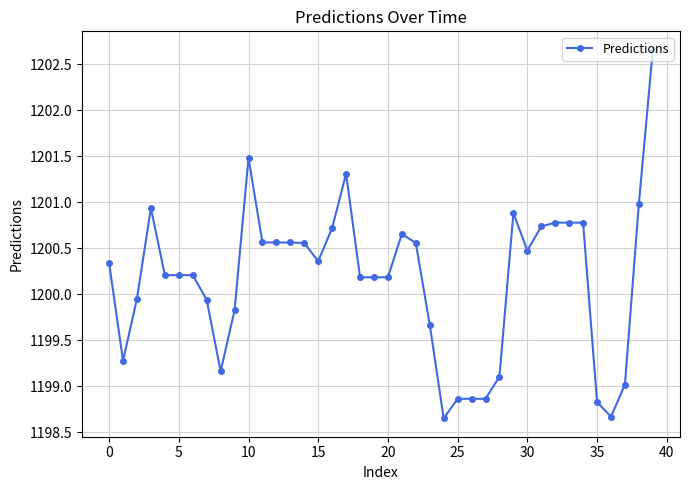

True or false: the data has more than 1 interior local peaks.

True